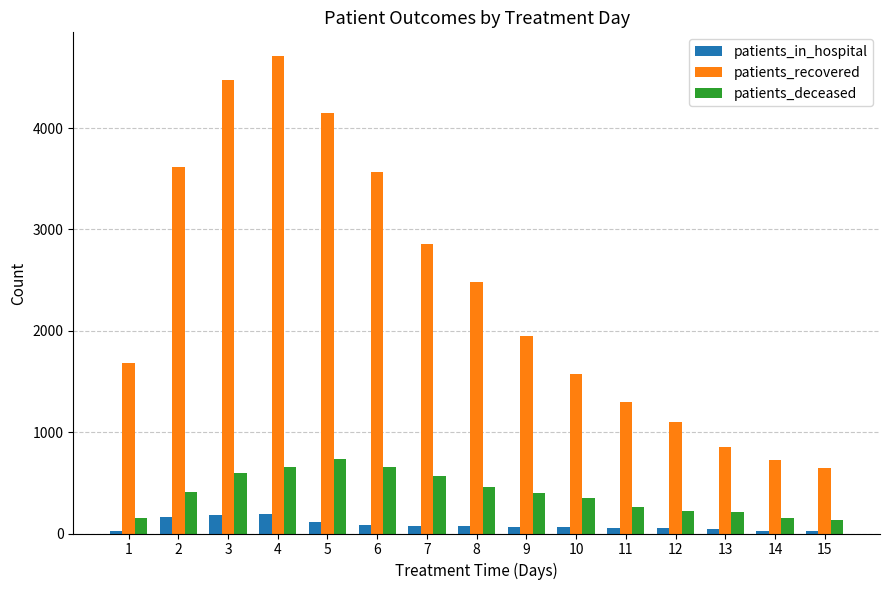

What is the value of the patients_recovered bar at the 14th from the left?

723